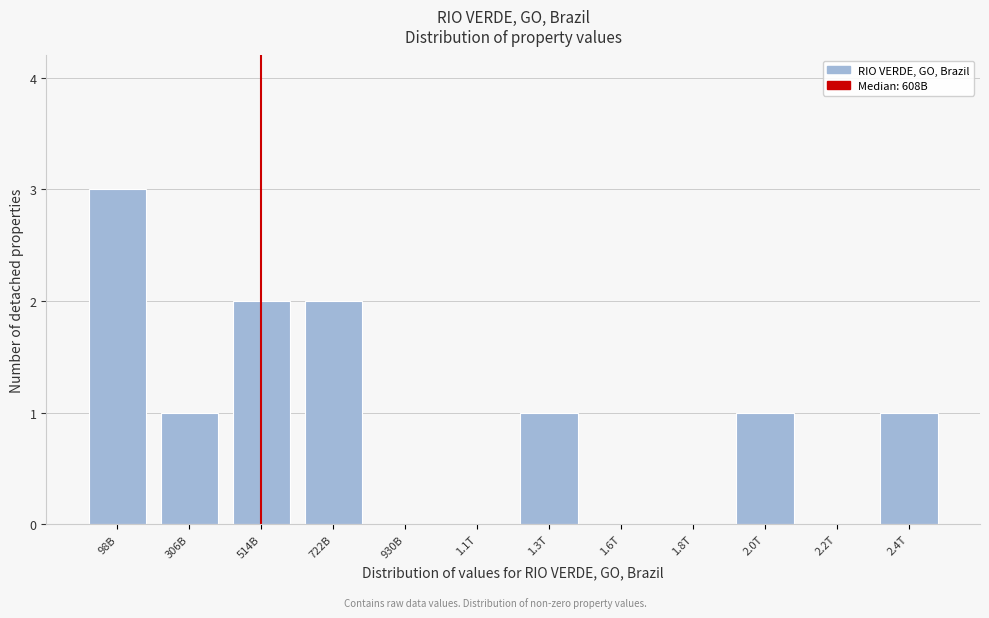

Reading left to right, list all the values displayed in this chart.

98B=3	306B=1	514B=2	722B=2	930B=0	1.1T=0	1.3T=1	1.6T=0	1.8T=0	2.0T=1	2.2T=0	2.4T=1